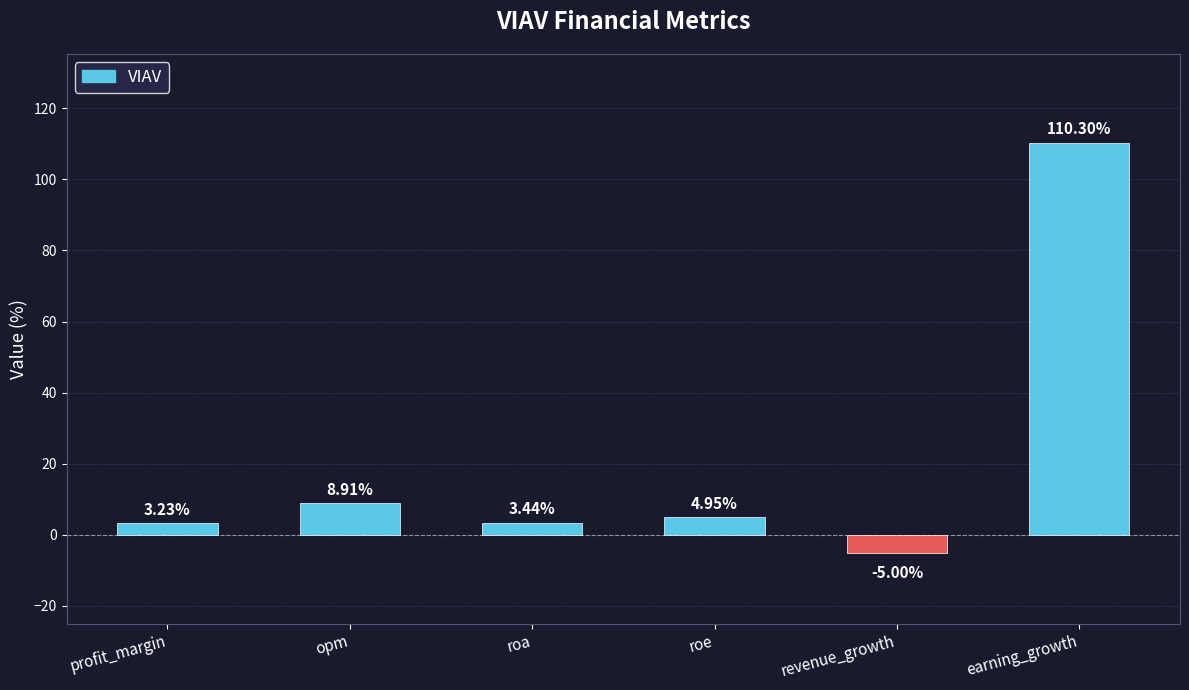

The value at profit_margin is 5.6. True or false?

False